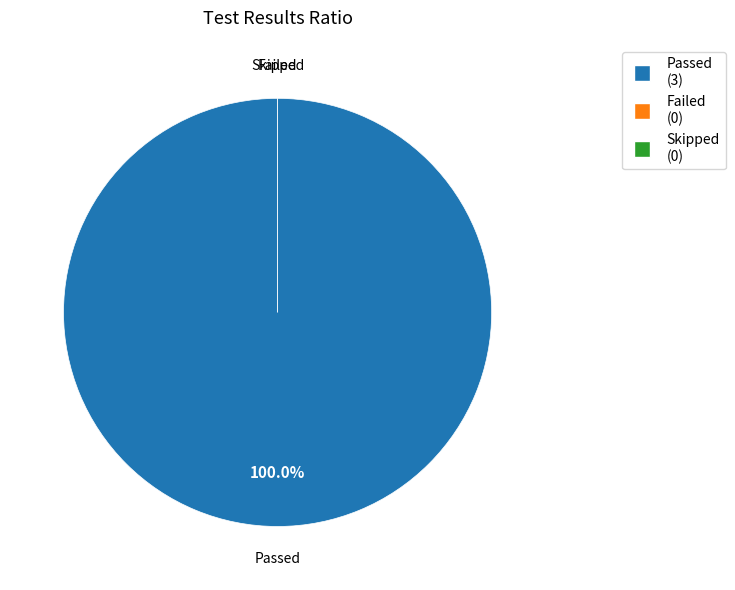

Does any single category account for the majority?

Yes